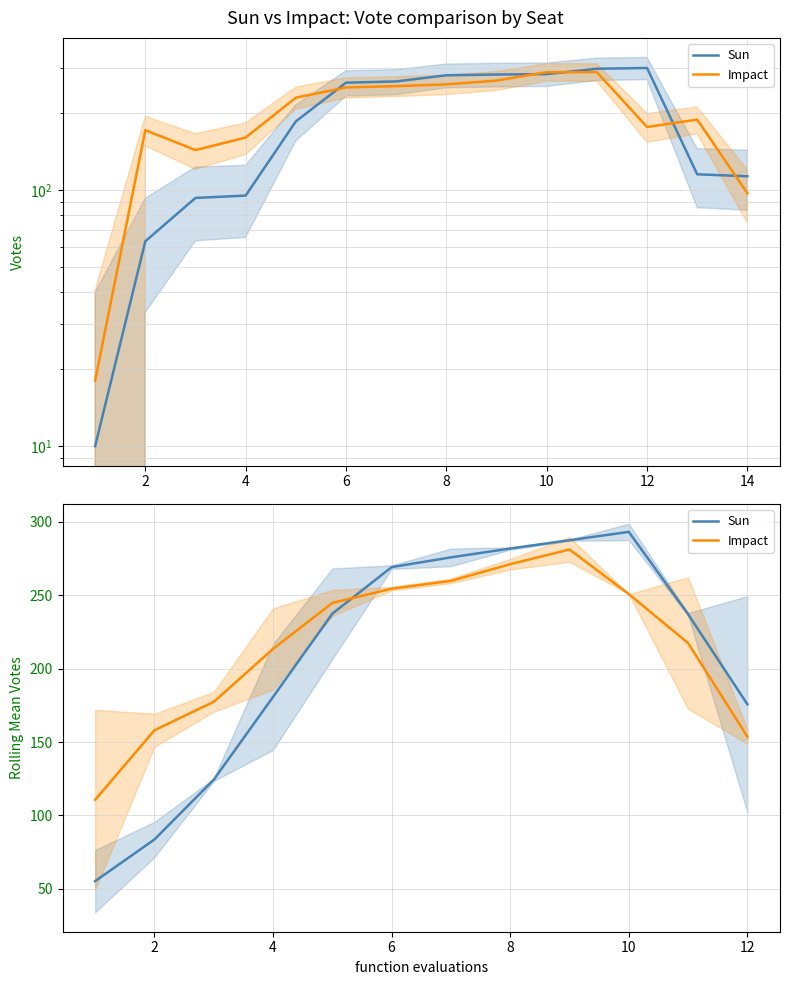

How many data points in Sun are above 237?

6